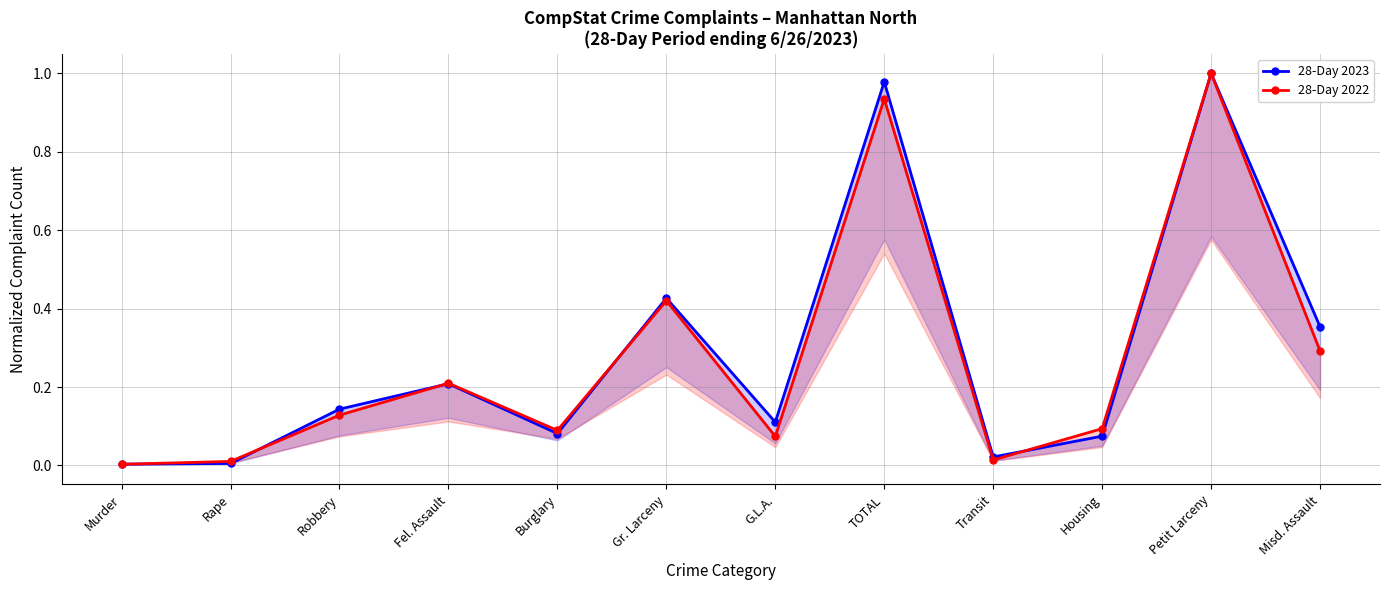

What is the sum of all 28-Day 2022 values?

3.3